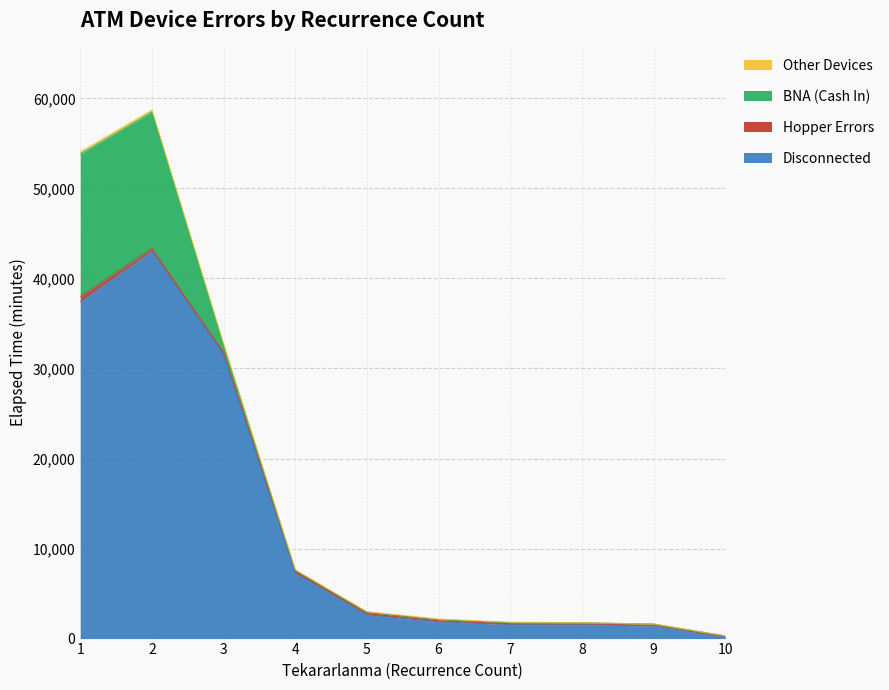

Which series changed the most between 6 and 9?

Disconnected